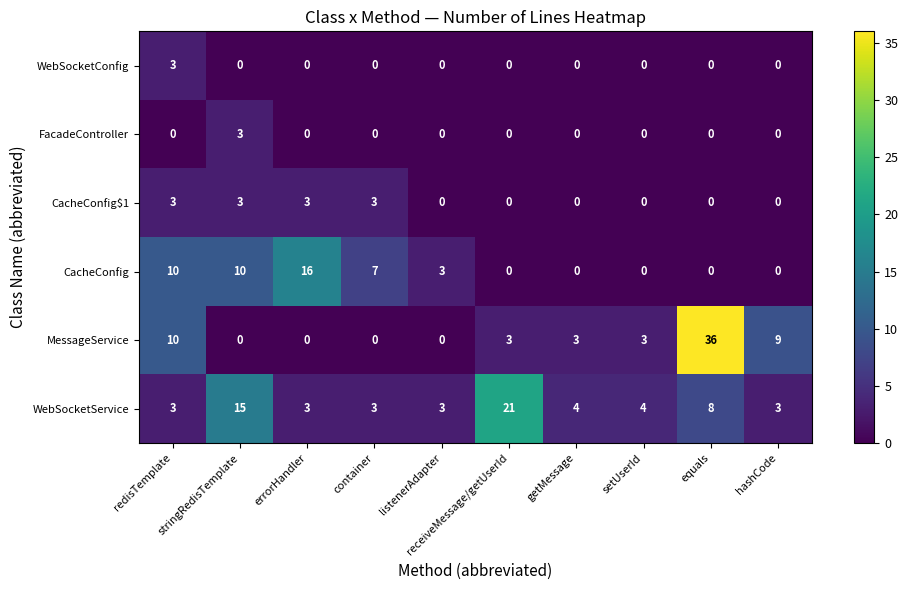

Is it true that WebSocketService equals 34 at receiveMessage/getUserId?

False